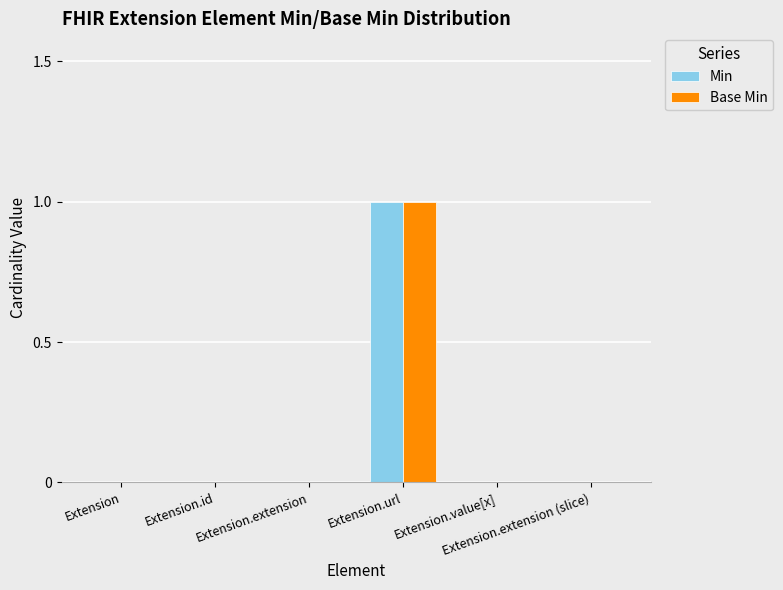

True or false: Base Min has a value of 1 at Extension.value[x].

False